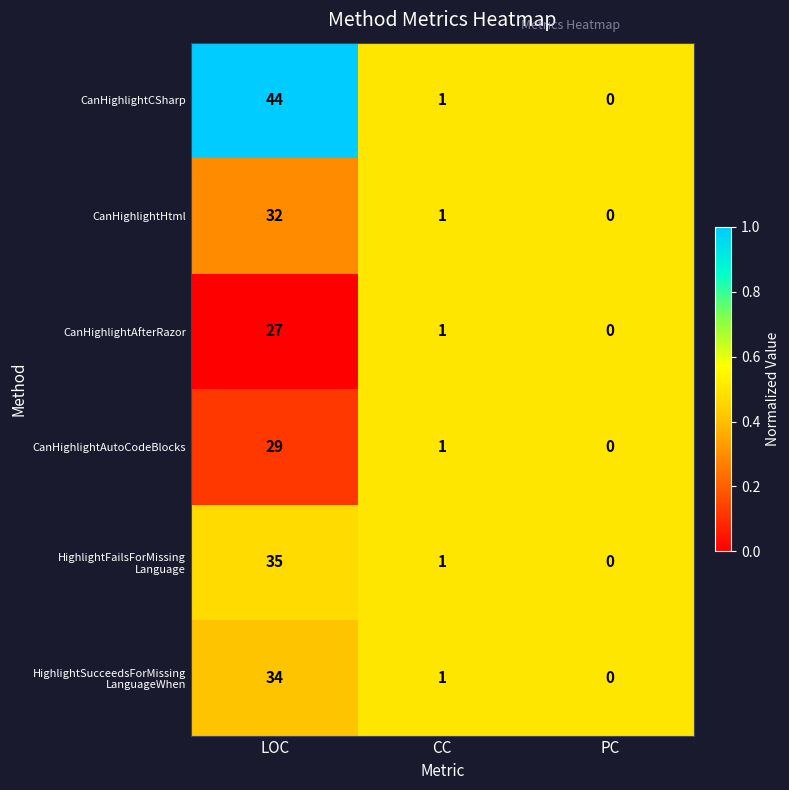

Which series has the largest total across all categories?

CanHighlightCSharp